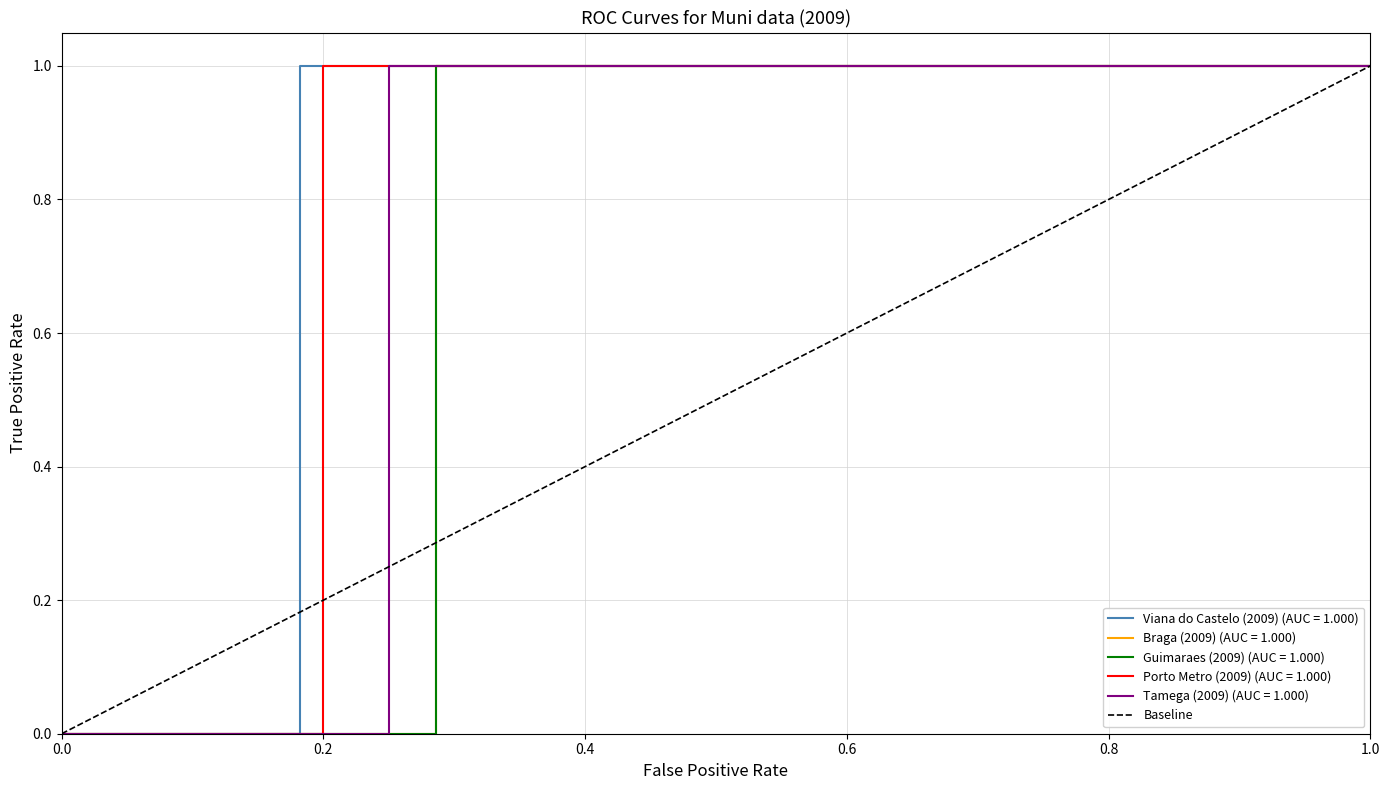

Reading right to left, what are all the values shown in this chart?

1	0